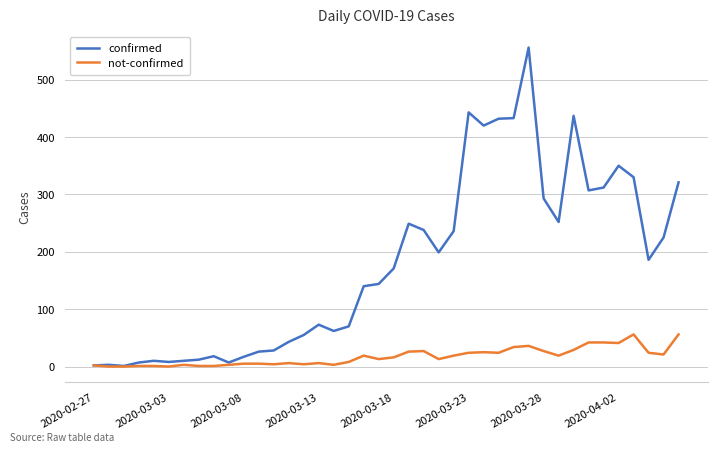

List the series in order of their peak value, lowest first.

not-confirmed, confirmed